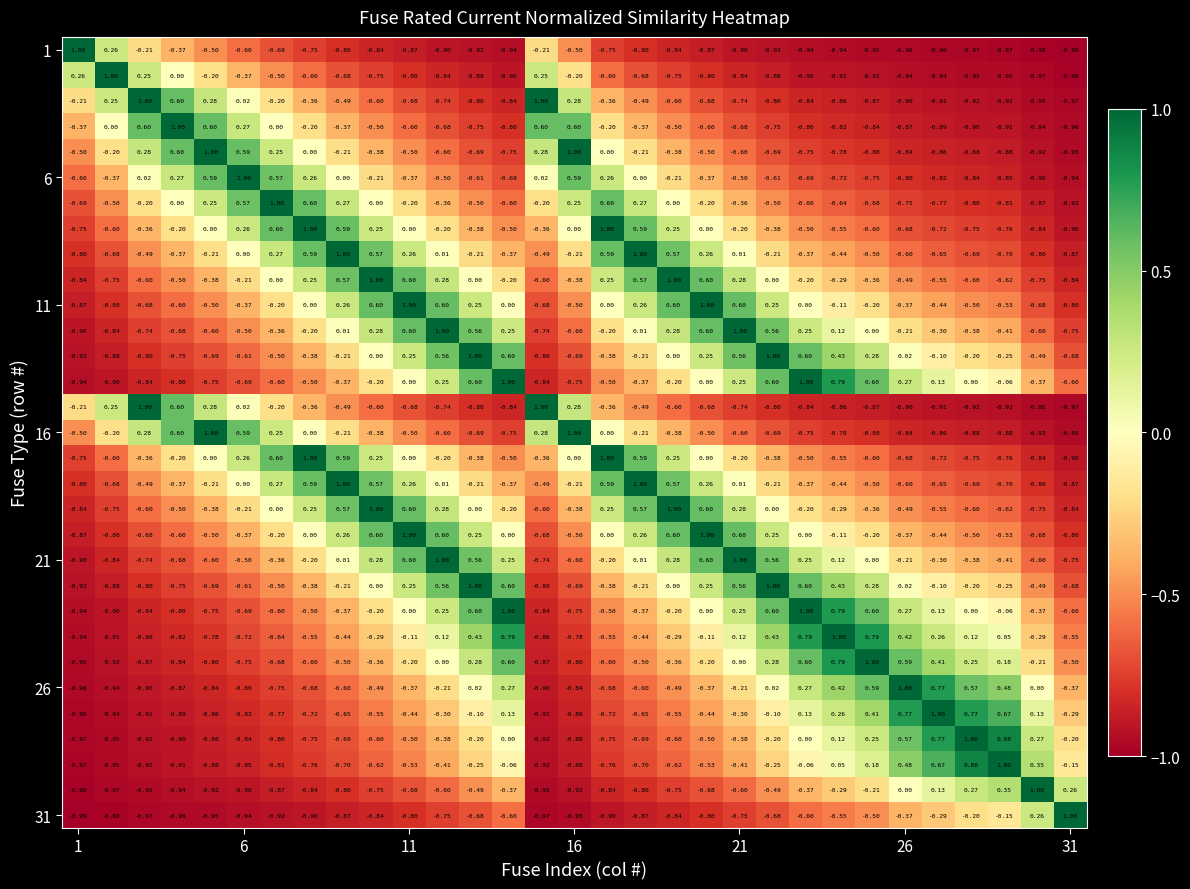

How many data points does each series have?

31